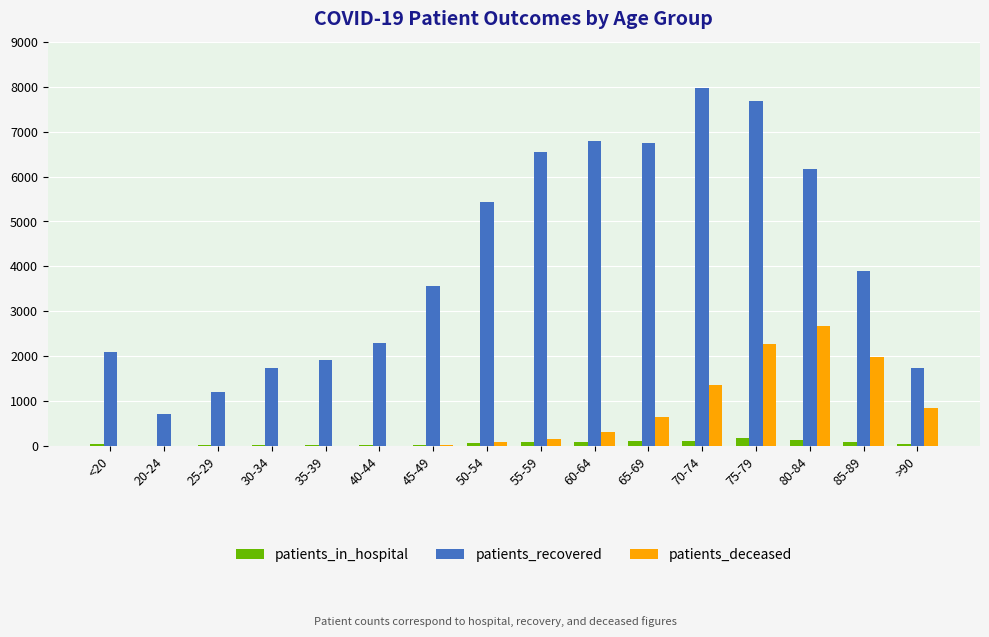

What is the sum of all patients_deceased values?

10444